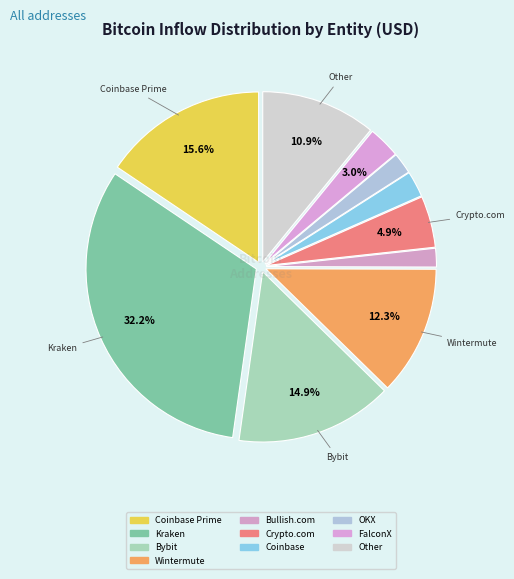

What is the smallest slice in the pie chart?

Bullish.com